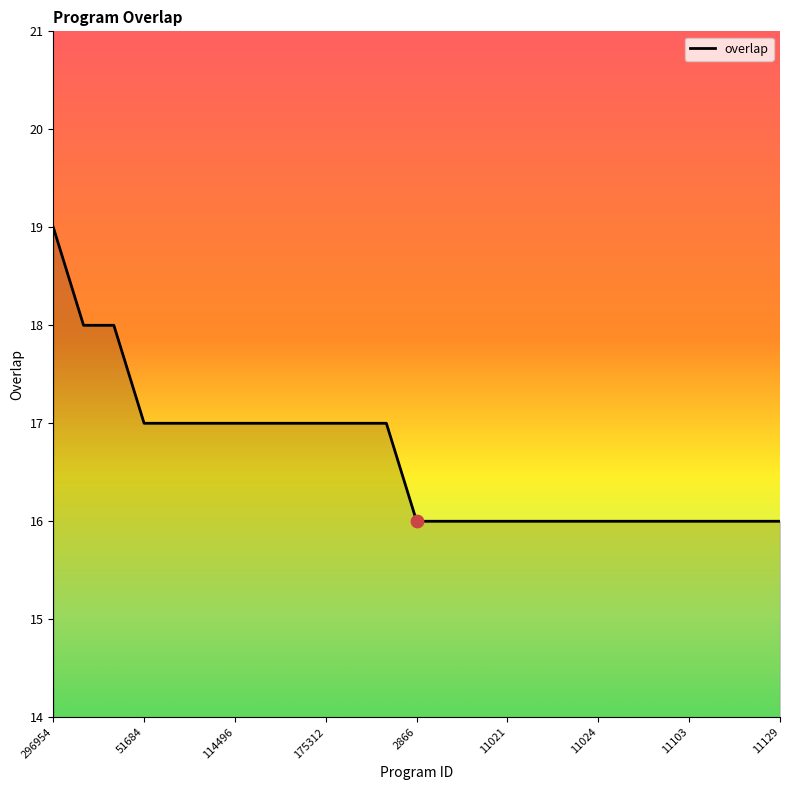

What is the minimum value shown in the chart?

16